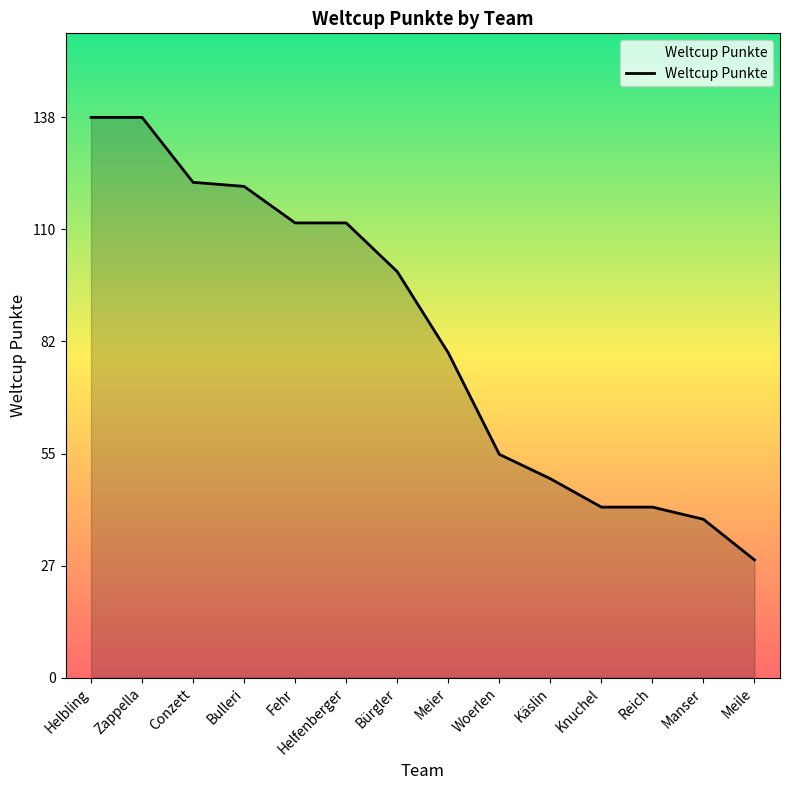

Between Woerlen and Käslin, which is larger?

Woerlen